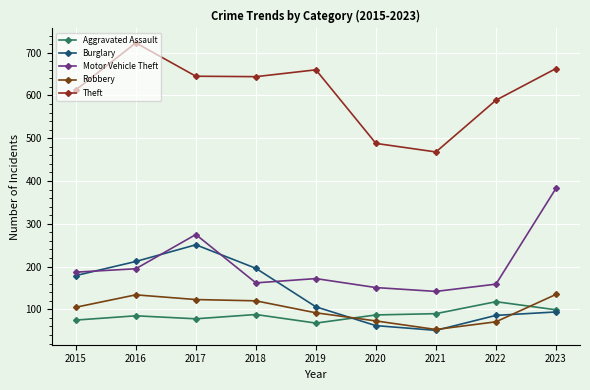

List the labels in order of Burglary value, largest first.

2017, 2016, 2018, 2015, 2019, 2023, 2022, 2020, 2021